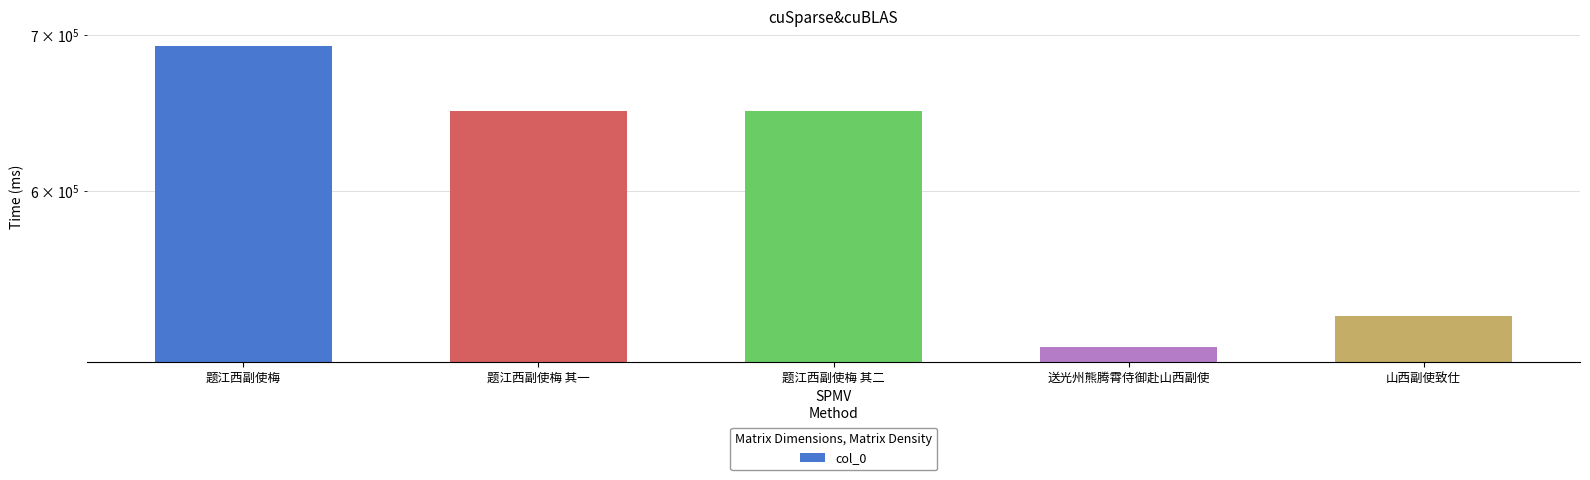

Rank the categories by value from highest to lowest.

题江西副使梅, 题江西副使梅 其二, 题江西副使梅 其一, 山西副使致仕, 送光州熊腾霄侍御赴山西副使